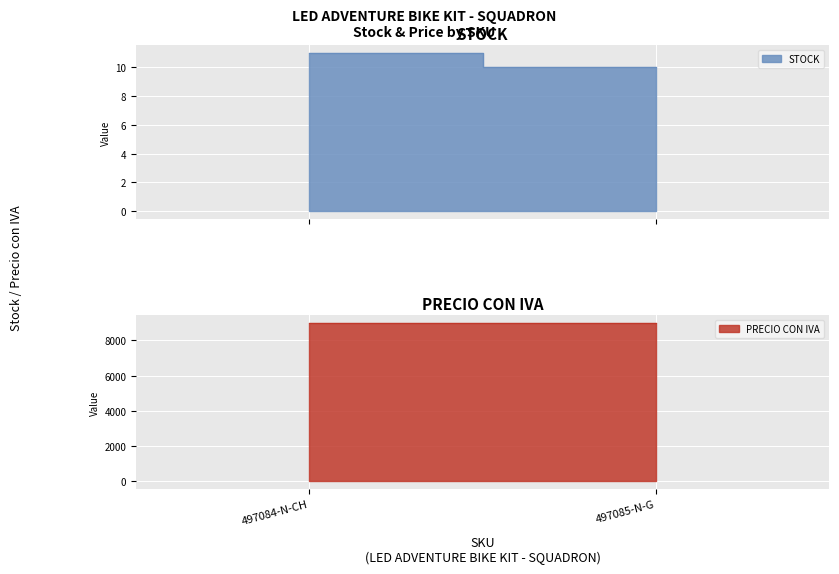

What is the sum of the PRECIO CON IVA values at 497085-N-G and 497084-N-CH?

18000